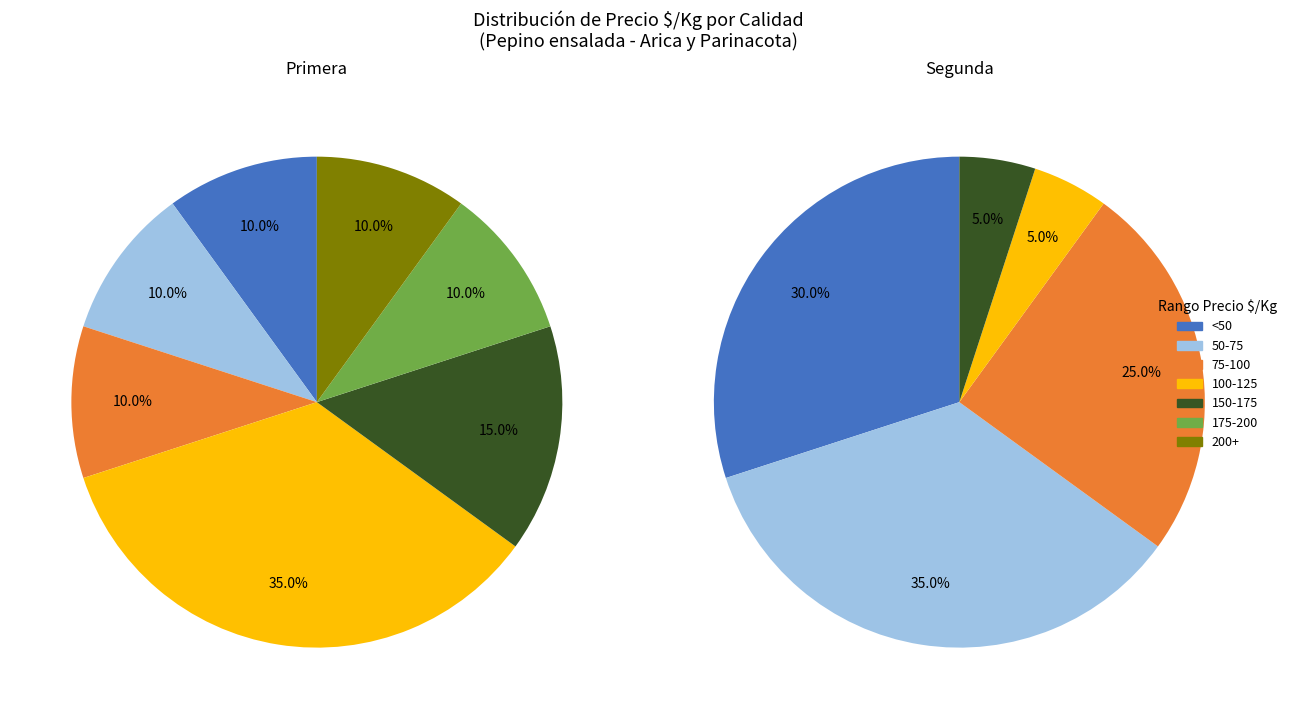

Does any single category account for the majority?

No